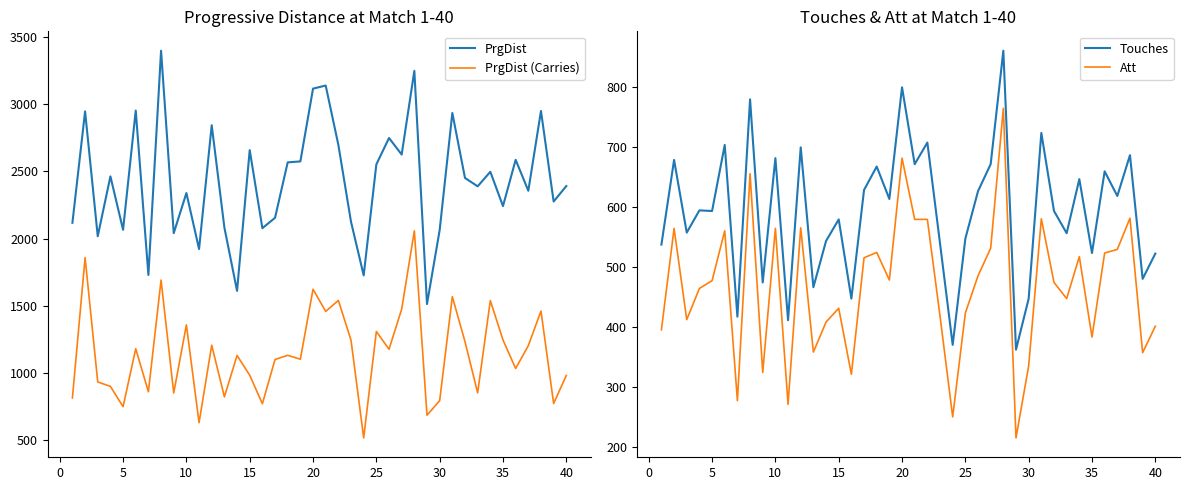

What is the lowest value of the PrgDist series?

1513